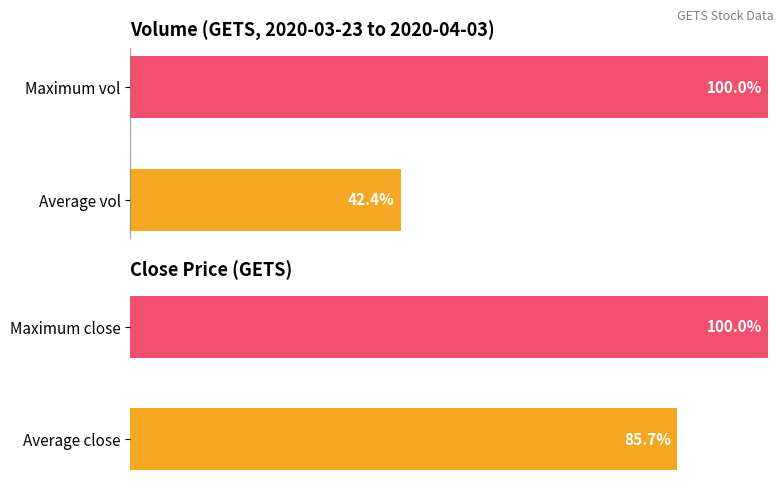

What is the maximum value shown in the chart?

100.0